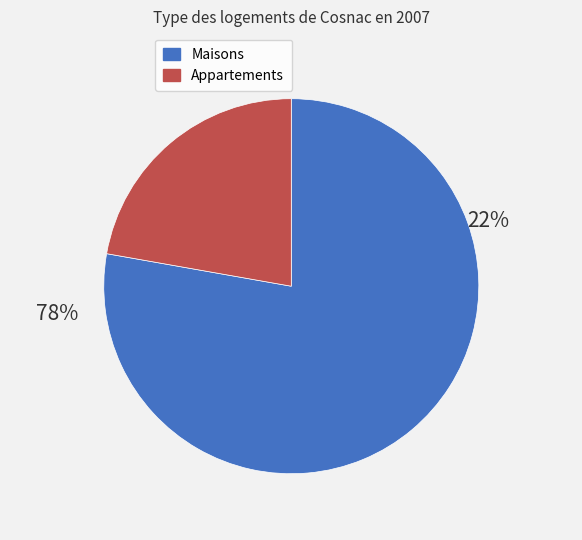

Is it true that FB4 is 1% of the pie?

False